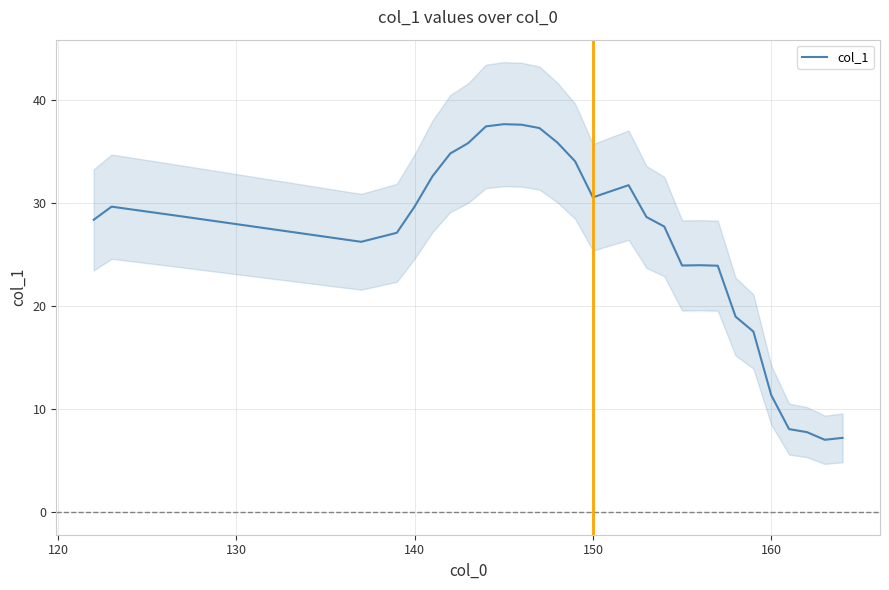

What is the minimum value for col_1?

7.0